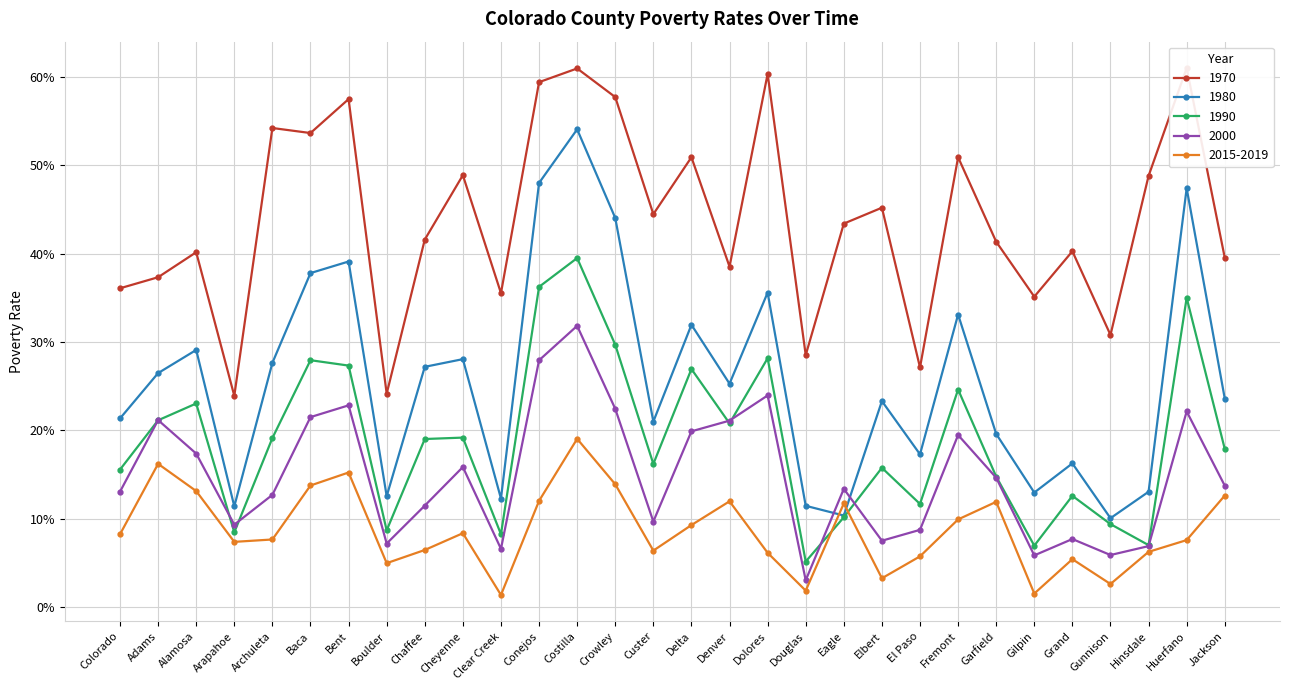

Is this an area chart (filled region under the line)?

No